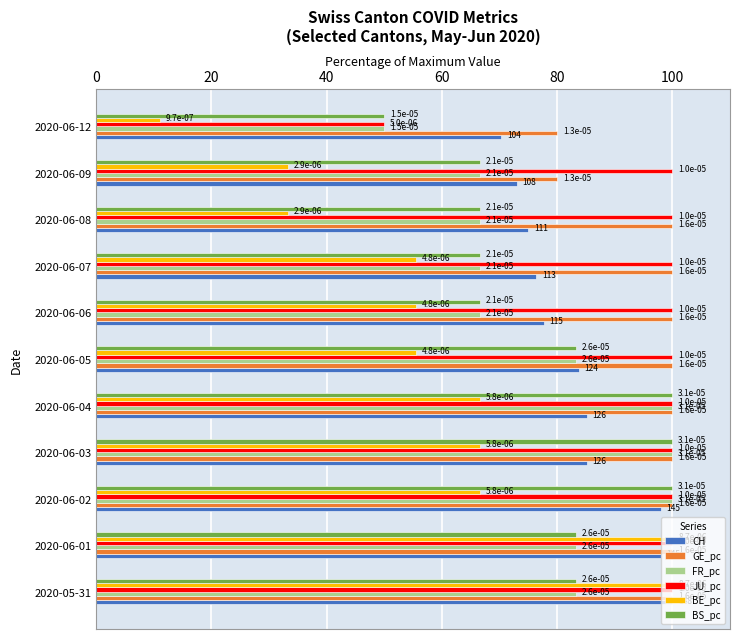

What are all the series names shown in the legend?

CH, GE_pc, FR_pc, JU_pc, BE_pc, BS_pc